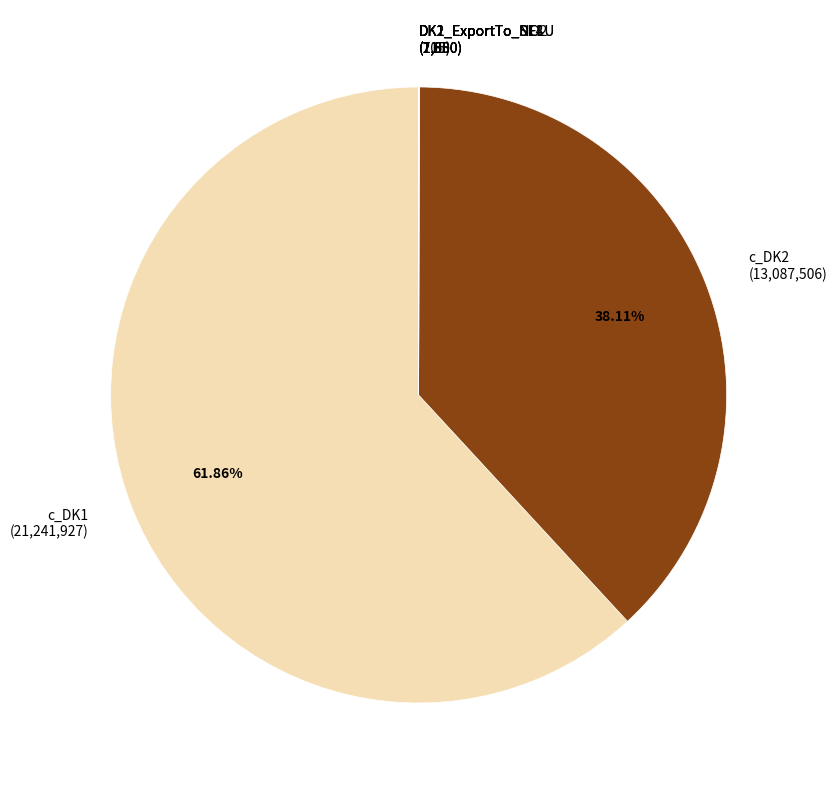

Approximately how many times larger is the value at c_DK1 (21,241,927) compared to c_DK2 (13,087,506)?

1.6